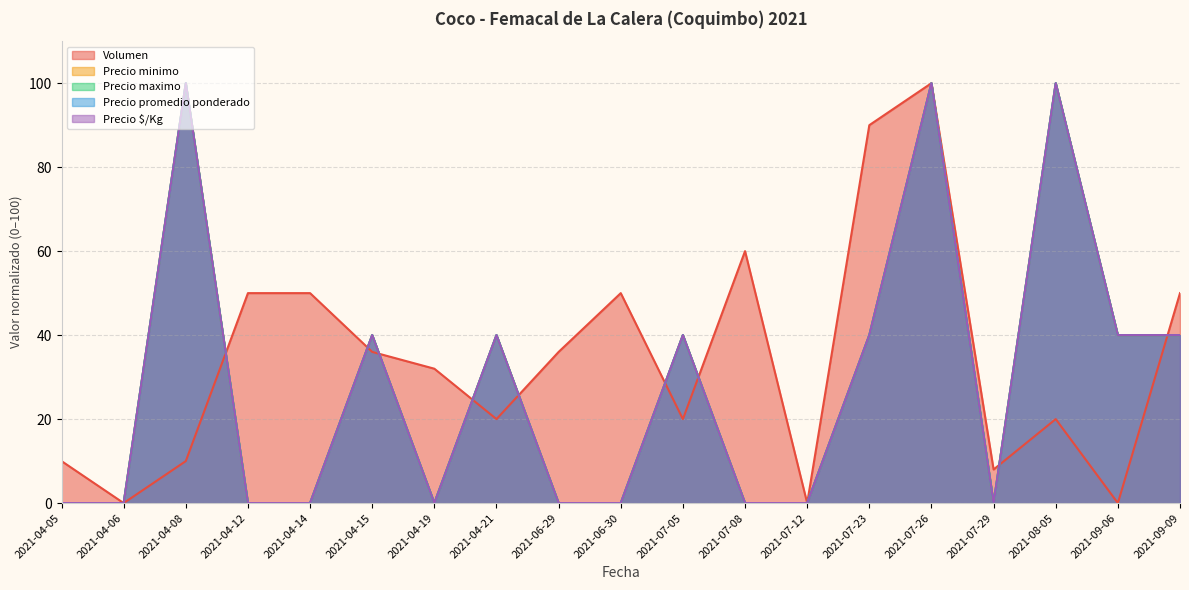

Which series changed the most between 2021-04-05 and 2021-04-21?

Precio minimo